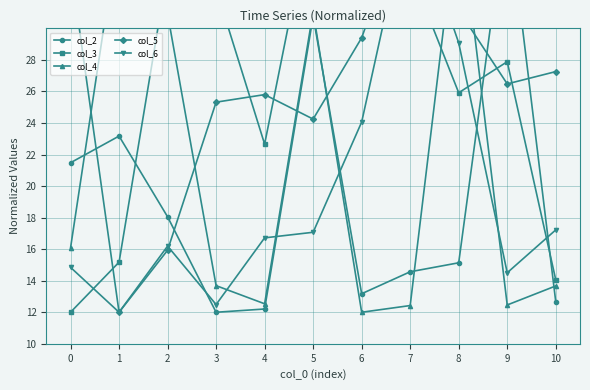

What is the difference between the maximum and second lowest values in the col_4 series?

25.6